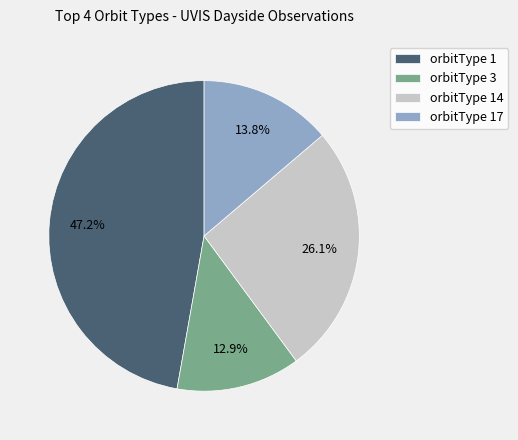

How many segments does this pie chart have?

4